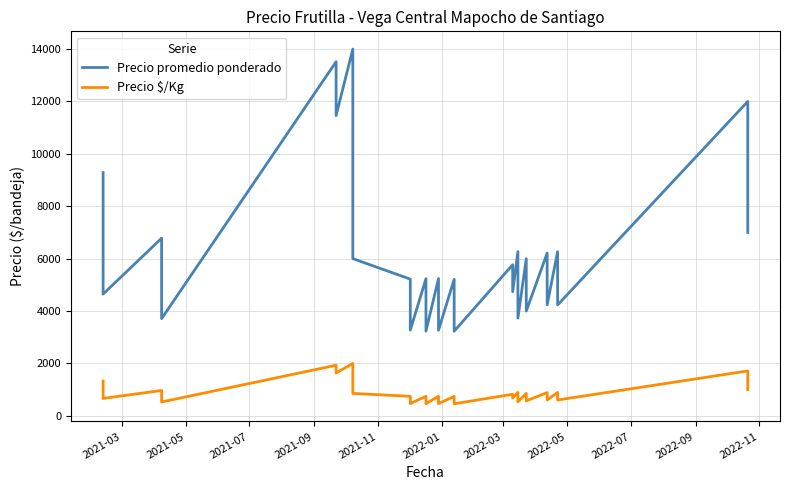

The Precio promedio ponderado series shows 24288 at 2022-03. True or false?

False